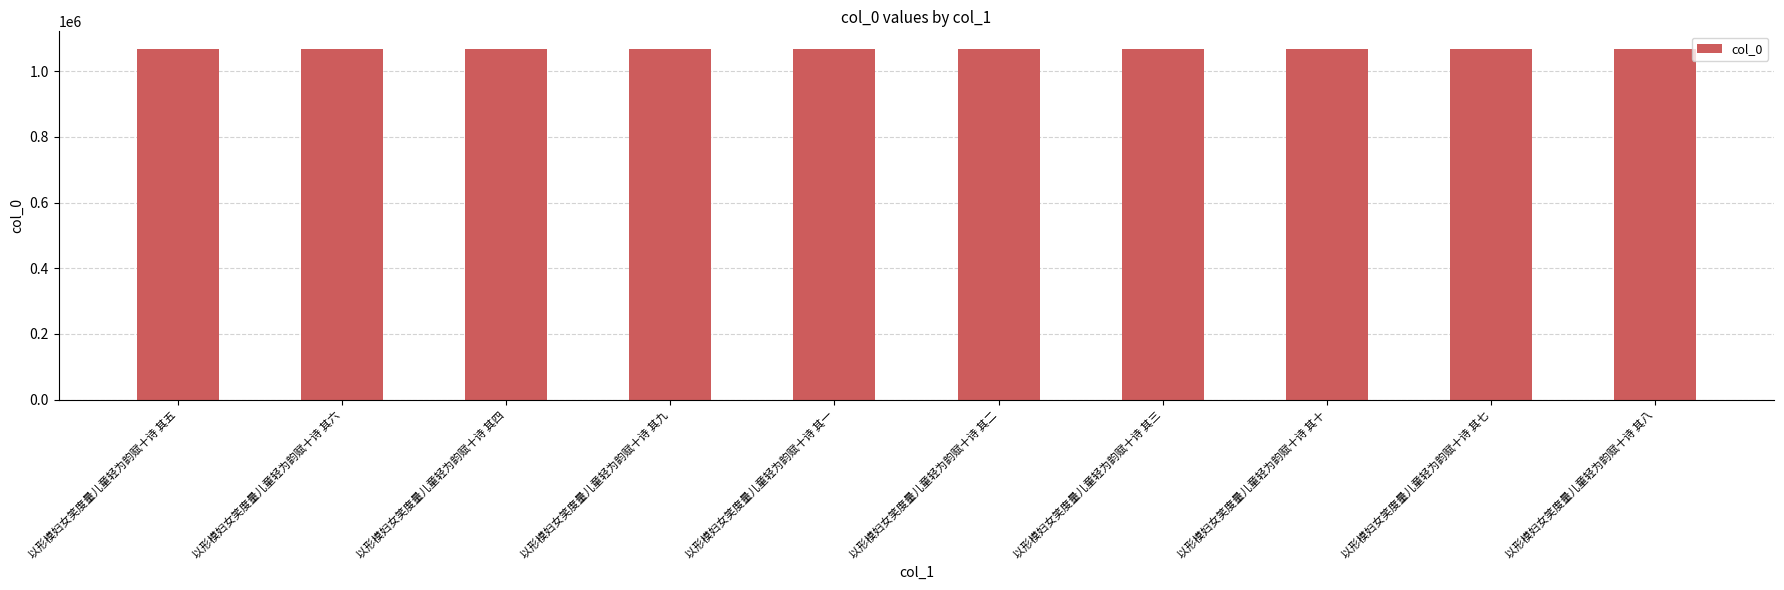

What is the label of the 4th bar from the left?

以形模妇女笑度量儿童轻为韵赋十诗 其九